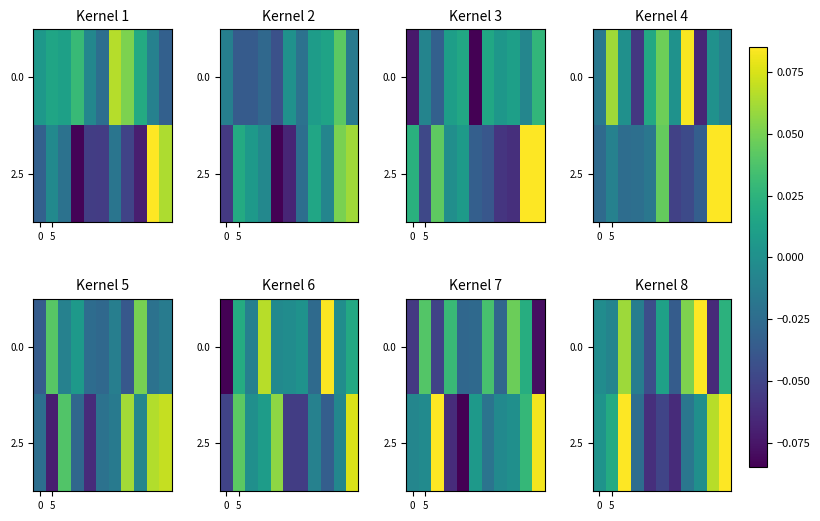

What is the total value across all series at 4?

-0.1